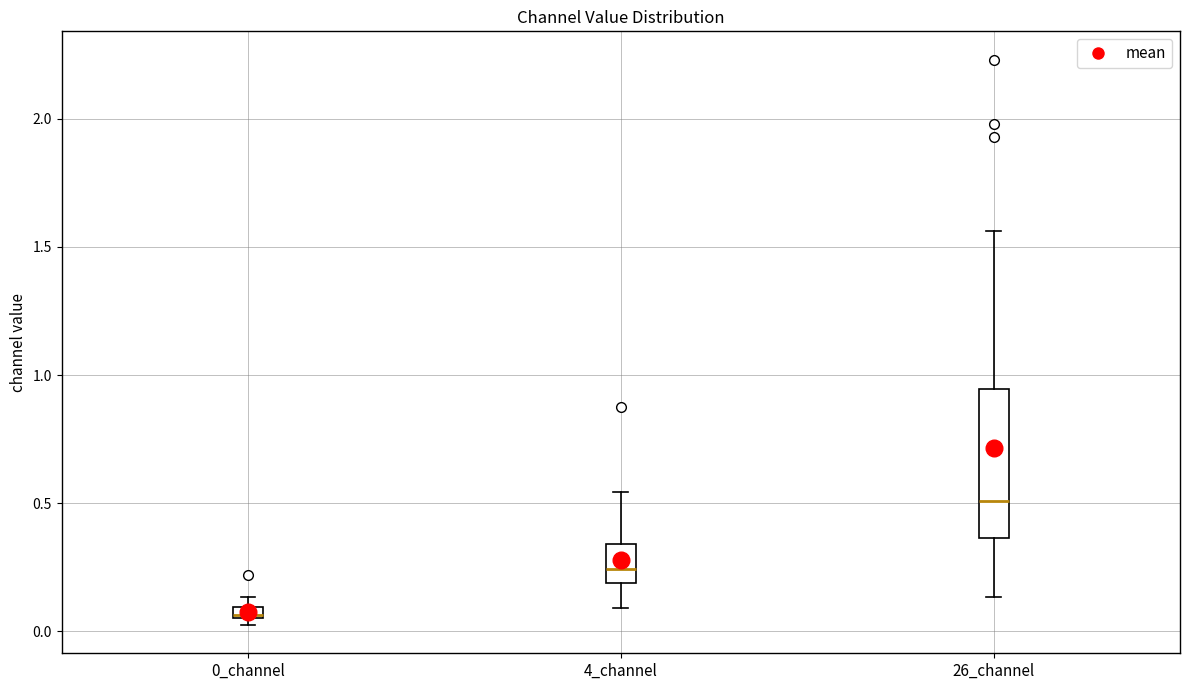

Which box's median line is the lowest?

0_channel